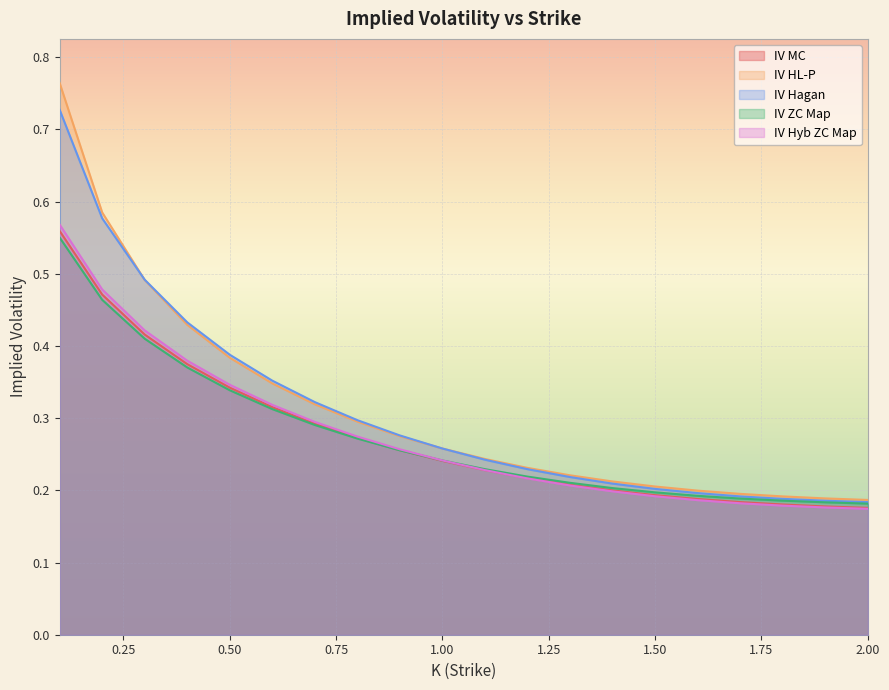

Is the value of IV ZC Map at 1.5 greater than the value of IV Hagan at 0.9?

No